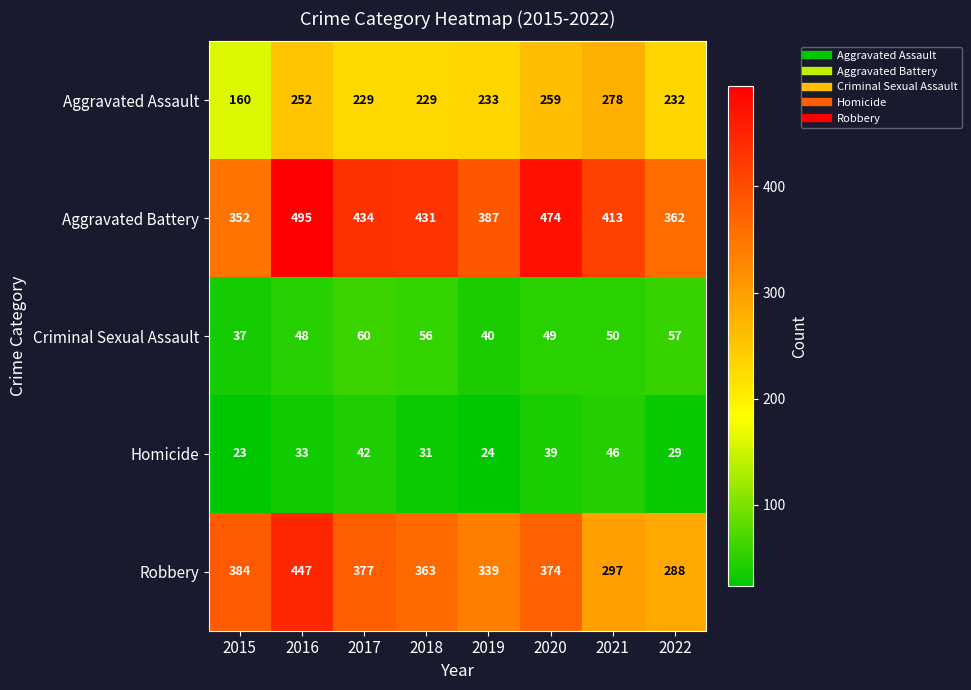

What is the sum of all Robbery values?

2869